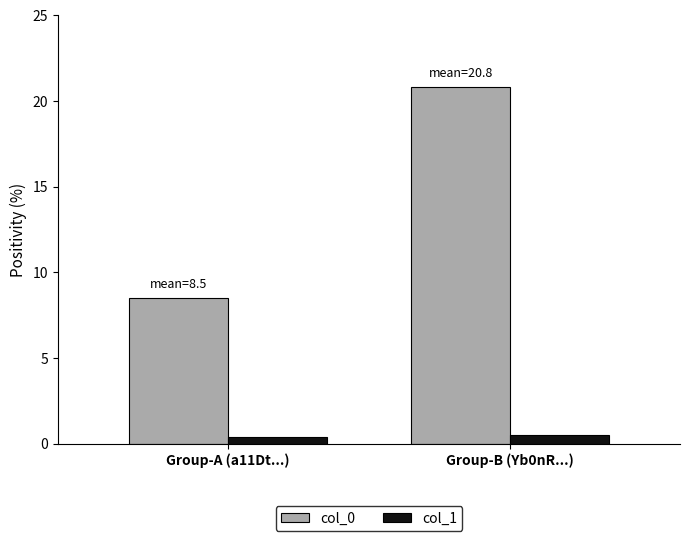

Rank the series by their maximum value, from highest to lowest.

col_0, col_1